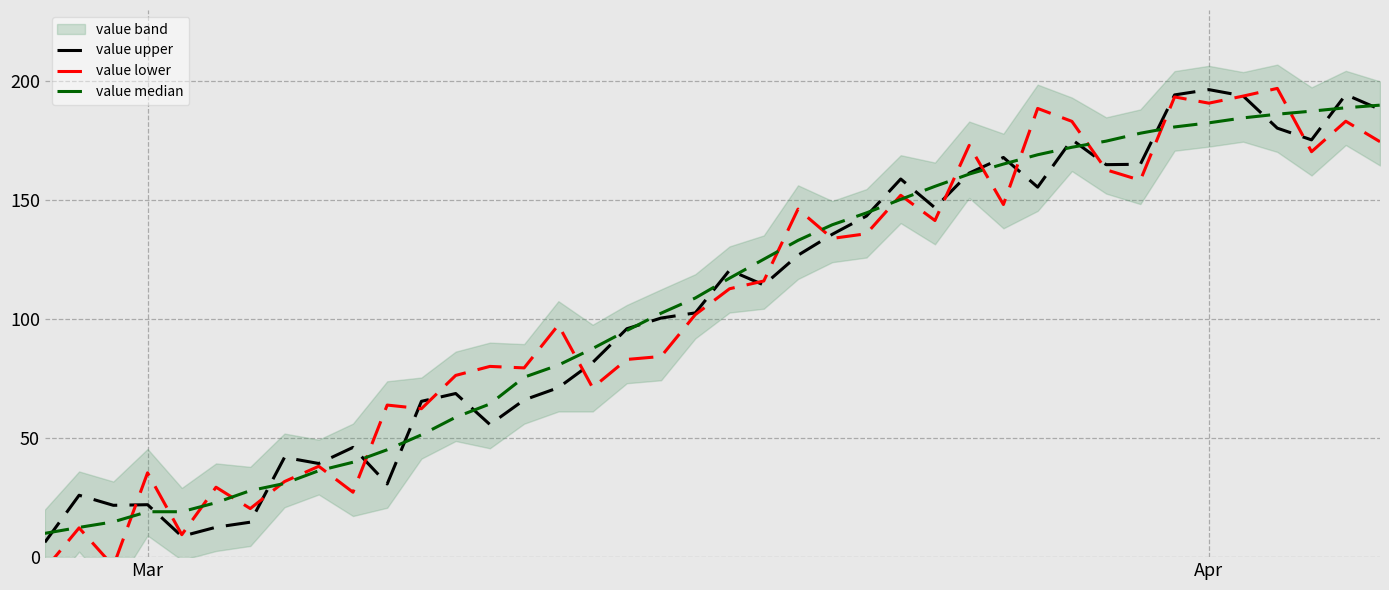

What is the average value of the value median series?

107.3